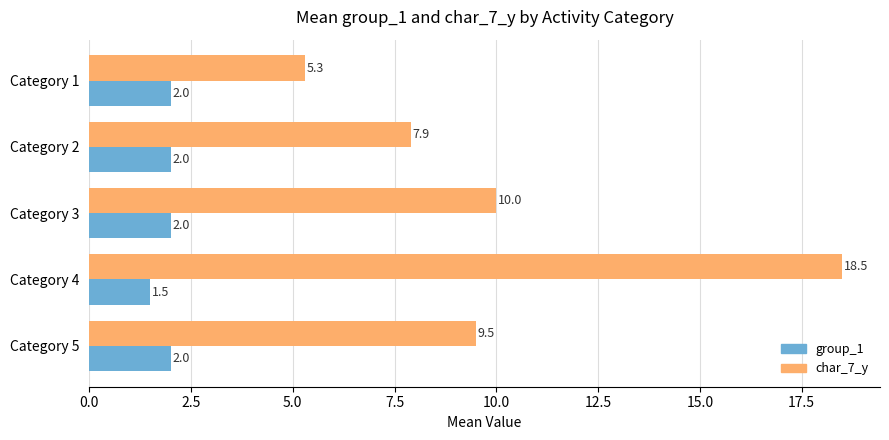

What is the difference between the maximum and minimum values in the group_1 series?

0.5